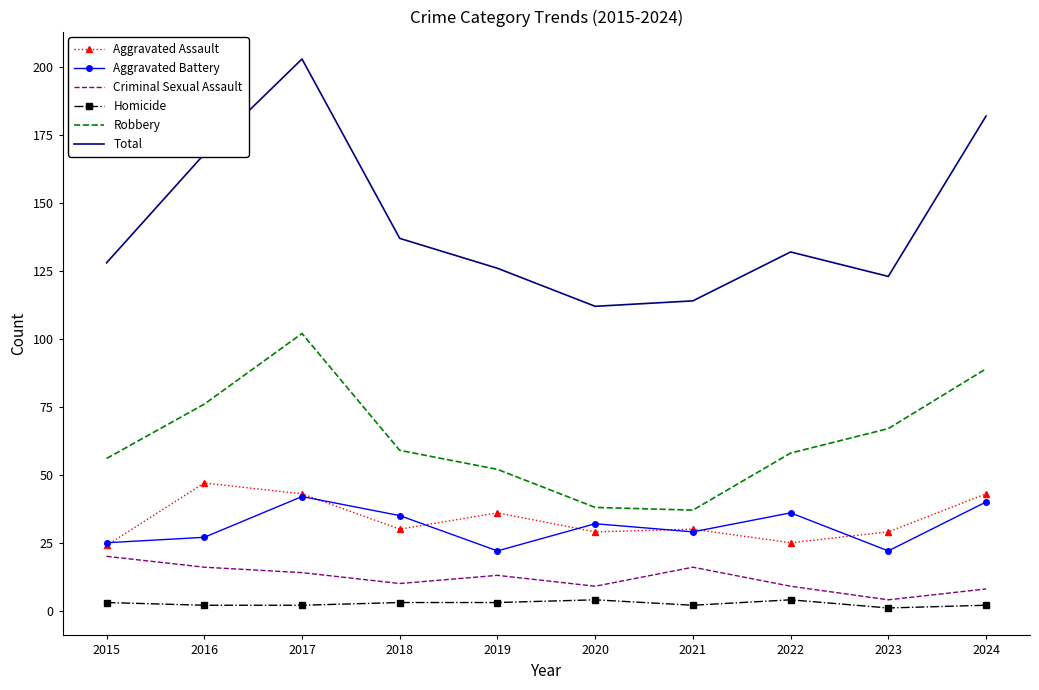

True or false: Criminal Sexual Assault has a value of 13 at 2019.

True